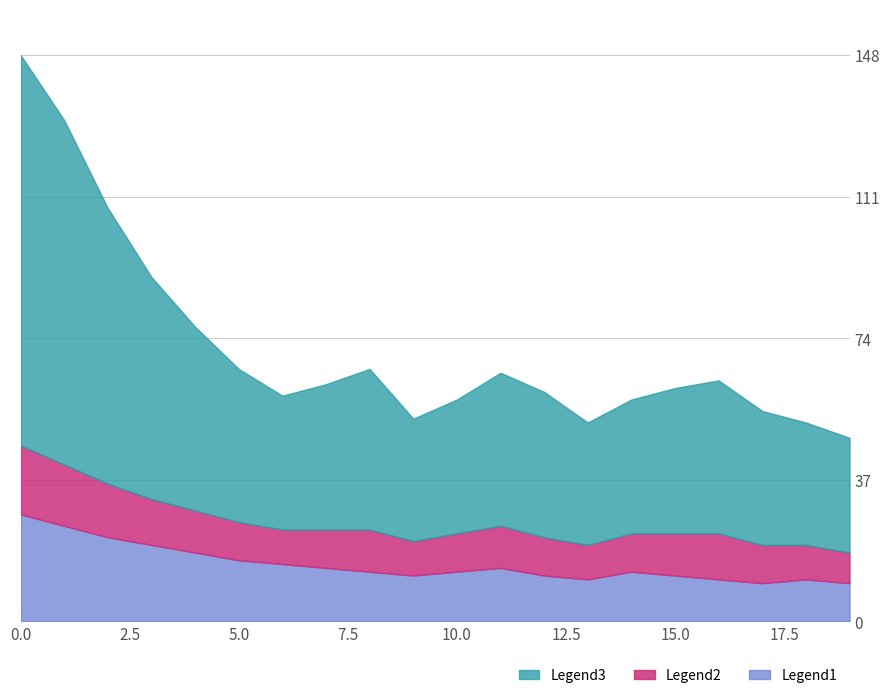

True or false: Legend1 and Legend3 intersect in this chart.

False